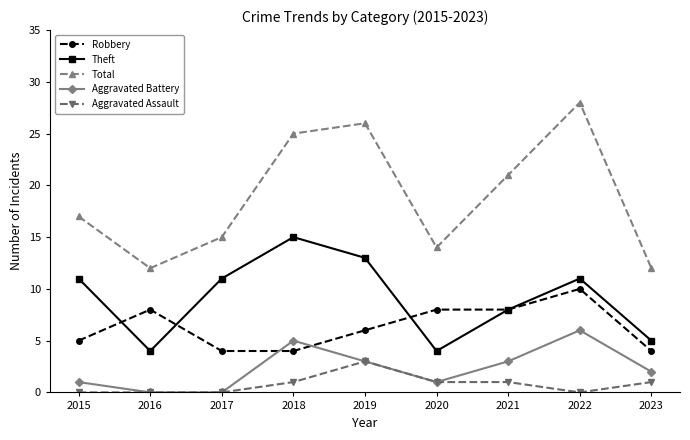

The value of Robbery at 2021 is 11. True or false?

False